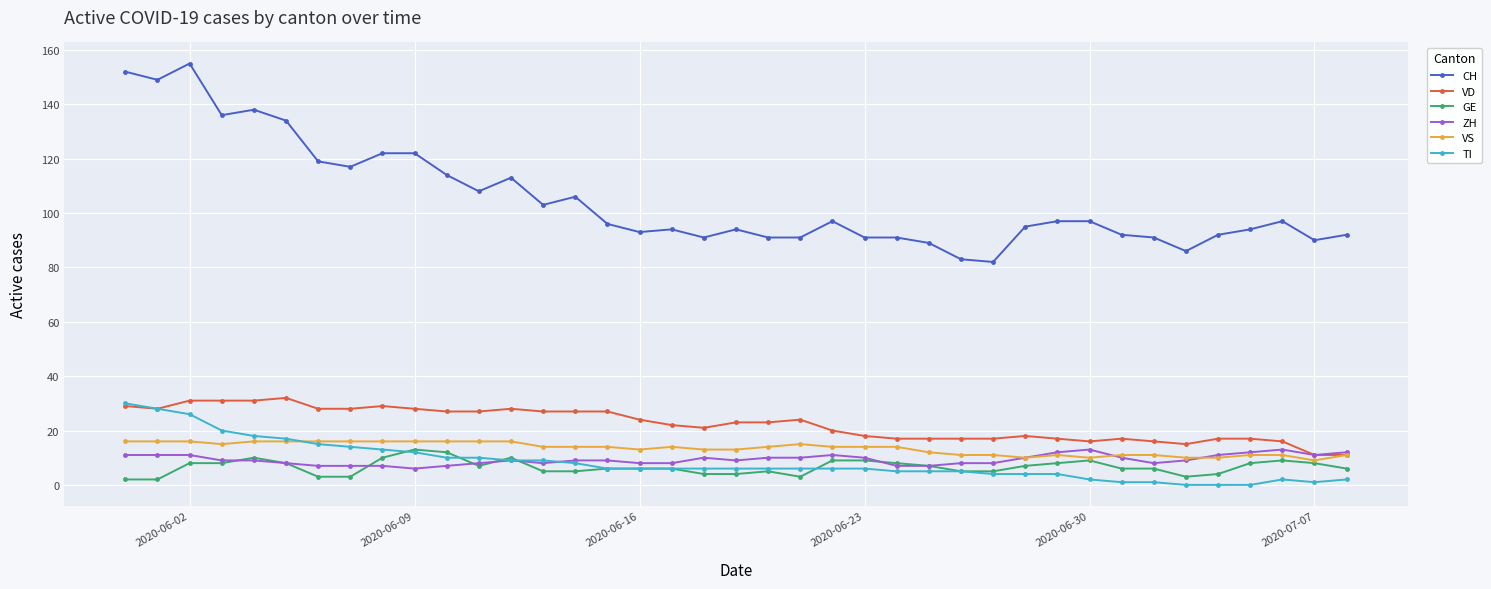

What is the value of the CH point at the 4th from the left?

136